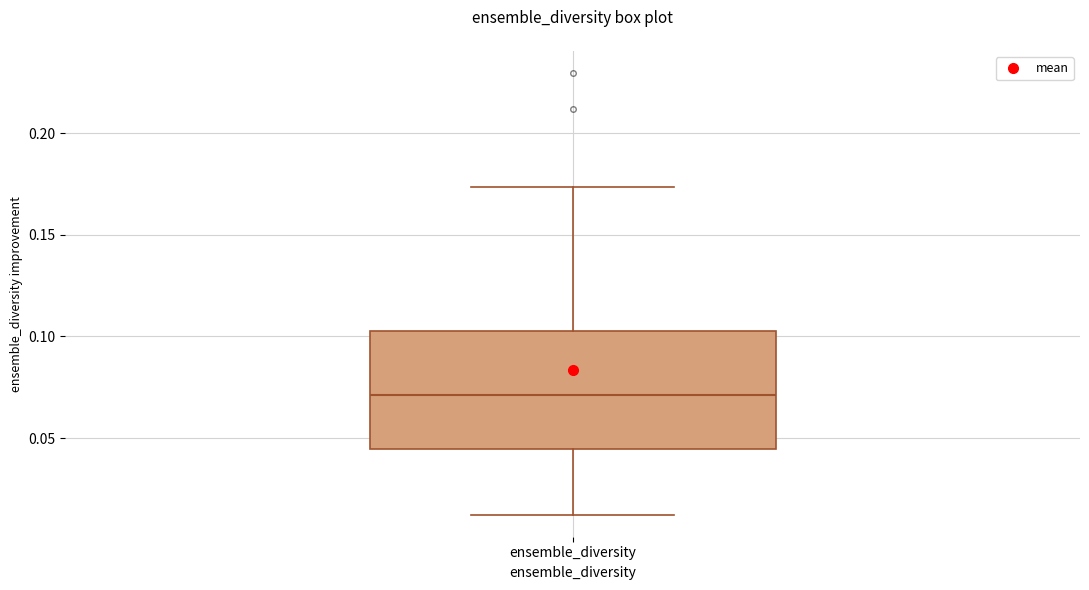

Transcribe this box plot: give where the median line is, the range the box spans, and where the two whiskers end, as read against the y-axis. The values are not printed on the chart, so give them approximately, as read against the axis.

median 0.070, box 0.045 to 0.100, whiskers 0.010 to 0.175